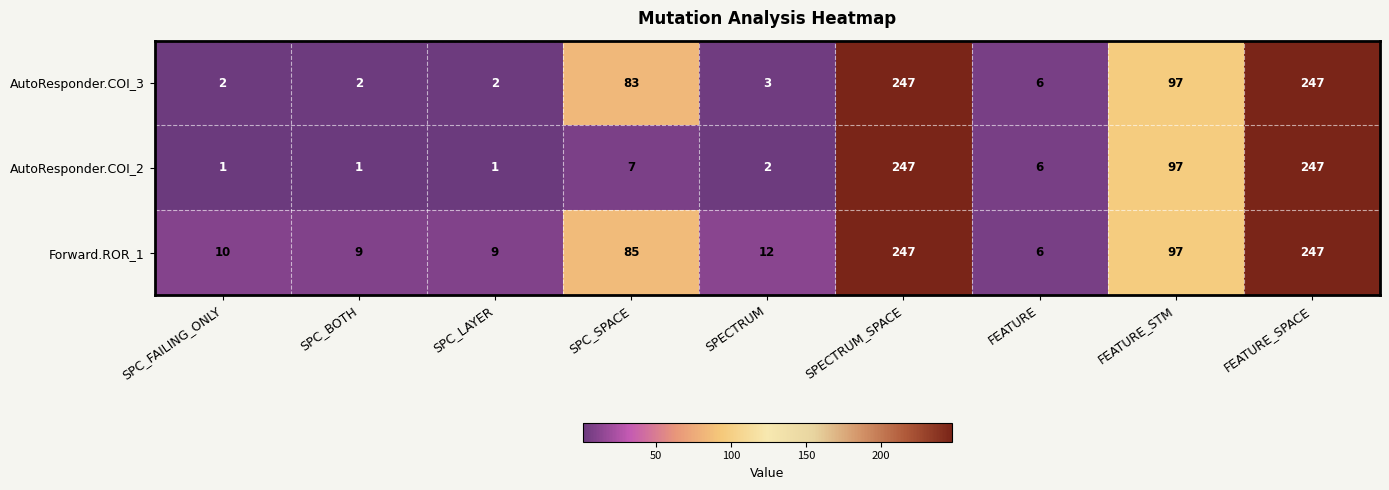

What is the maximum value shown in the chart?

247